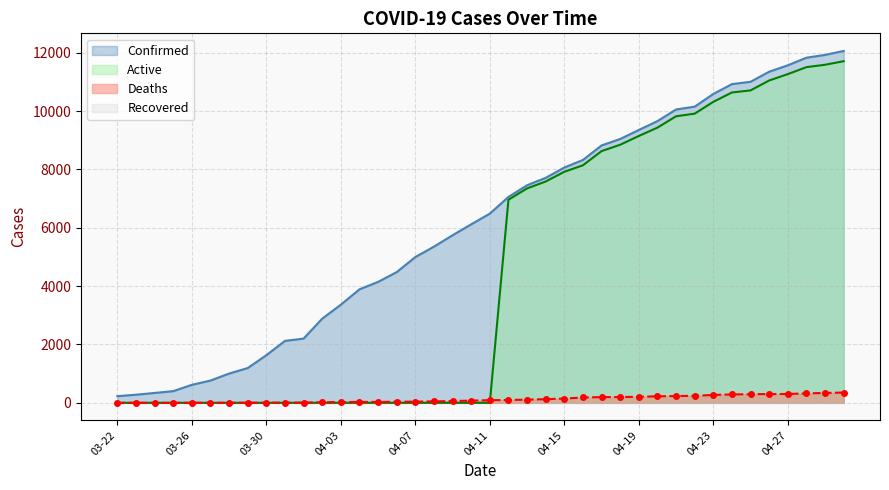

Which category has the lowest value in the Deaths series?

03-22